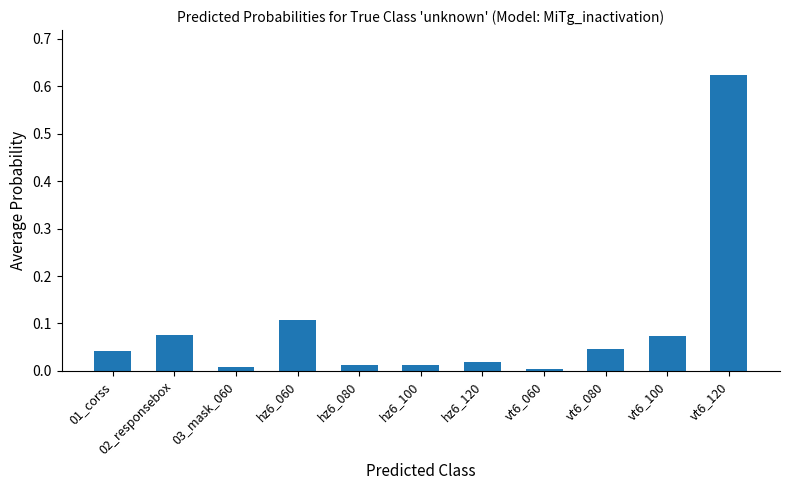

How many data points does each series have?

11